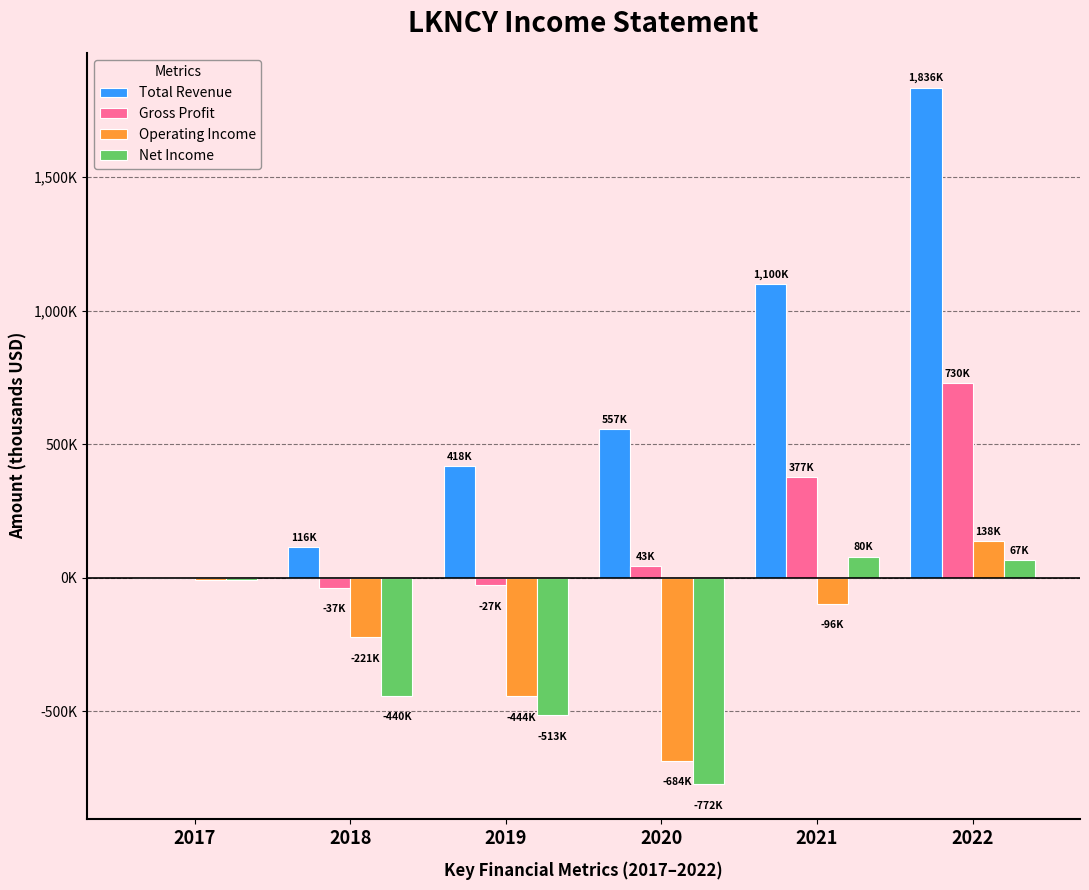

What value does the Net Income series have at 2020?

-771.7